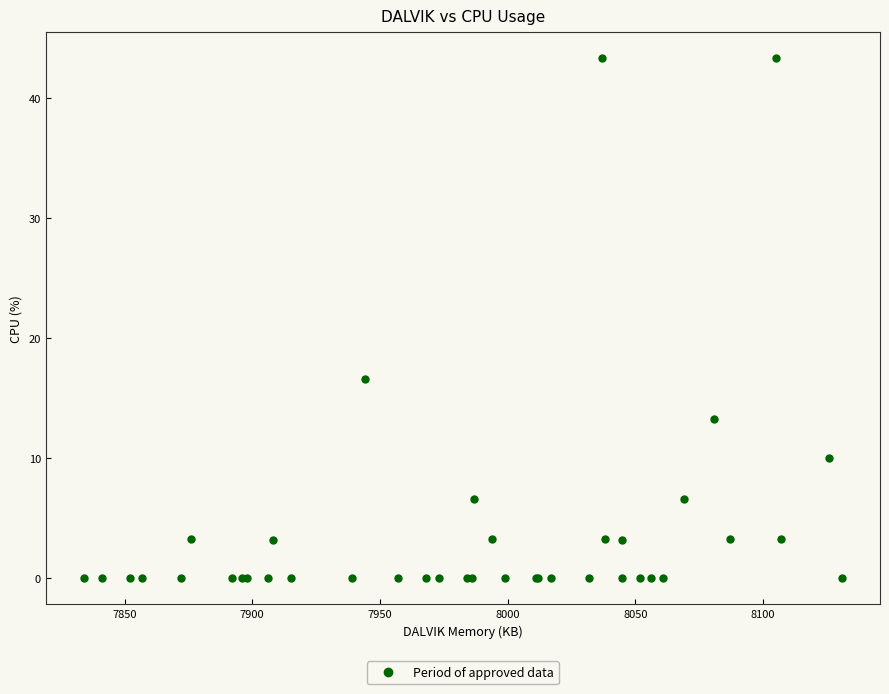

What Y value in the scatter plot is closest to 21?

16.6